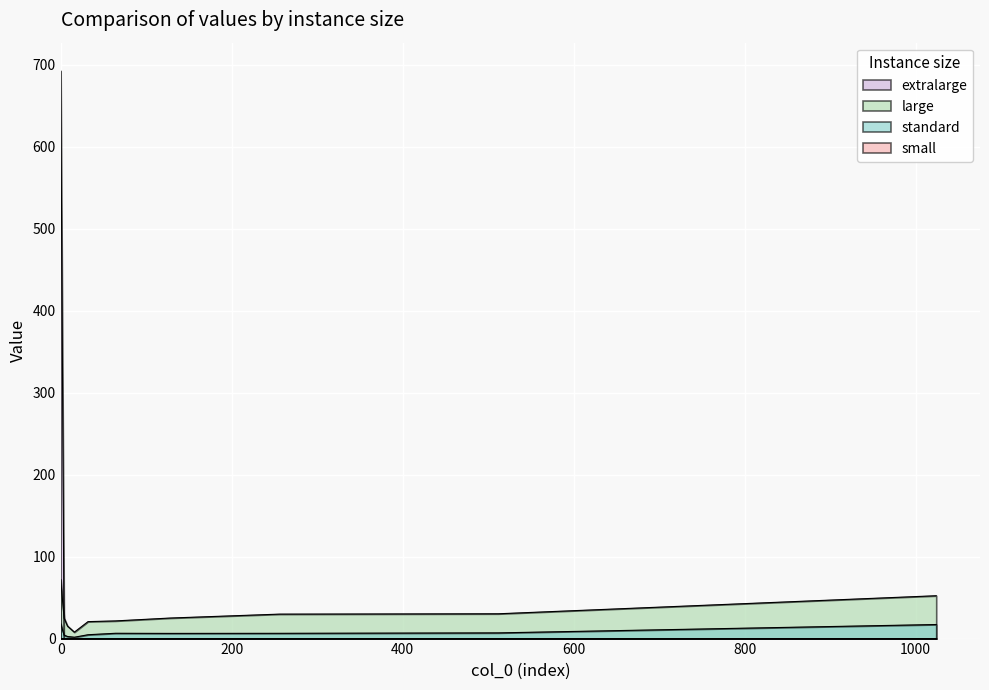

Rank the categories by standard value from lowest to highest.

16.0, 8.0, 4.0, 32.0, 128.0, 256.0, 64.0, 512.0, 1024.0, 0.0